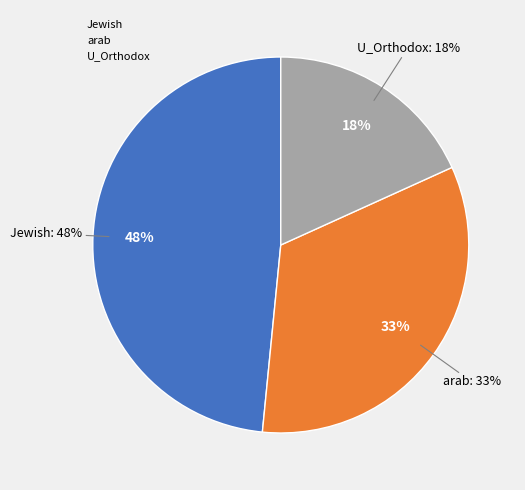

To the nearest percent, what is the combined percentage of Jewish and arab?

82%